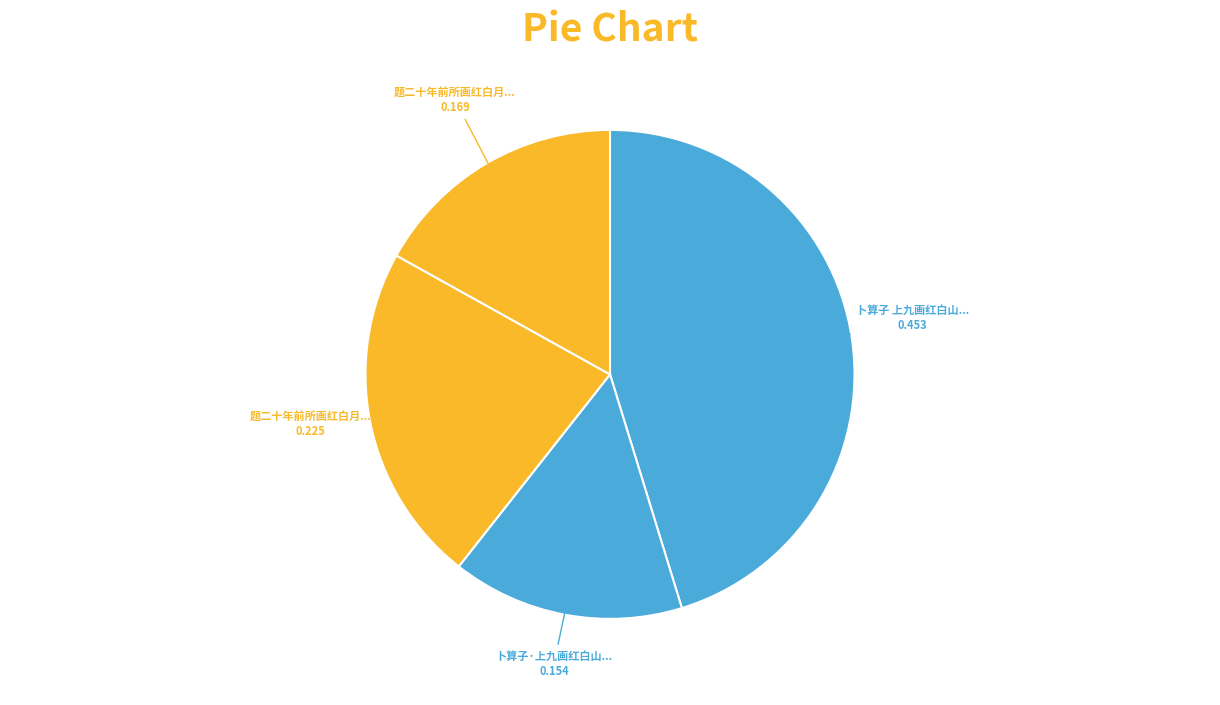

Which category has the biggest portion of the pie?

卜算子 上九画红白山茶寿伯英同年母李七十